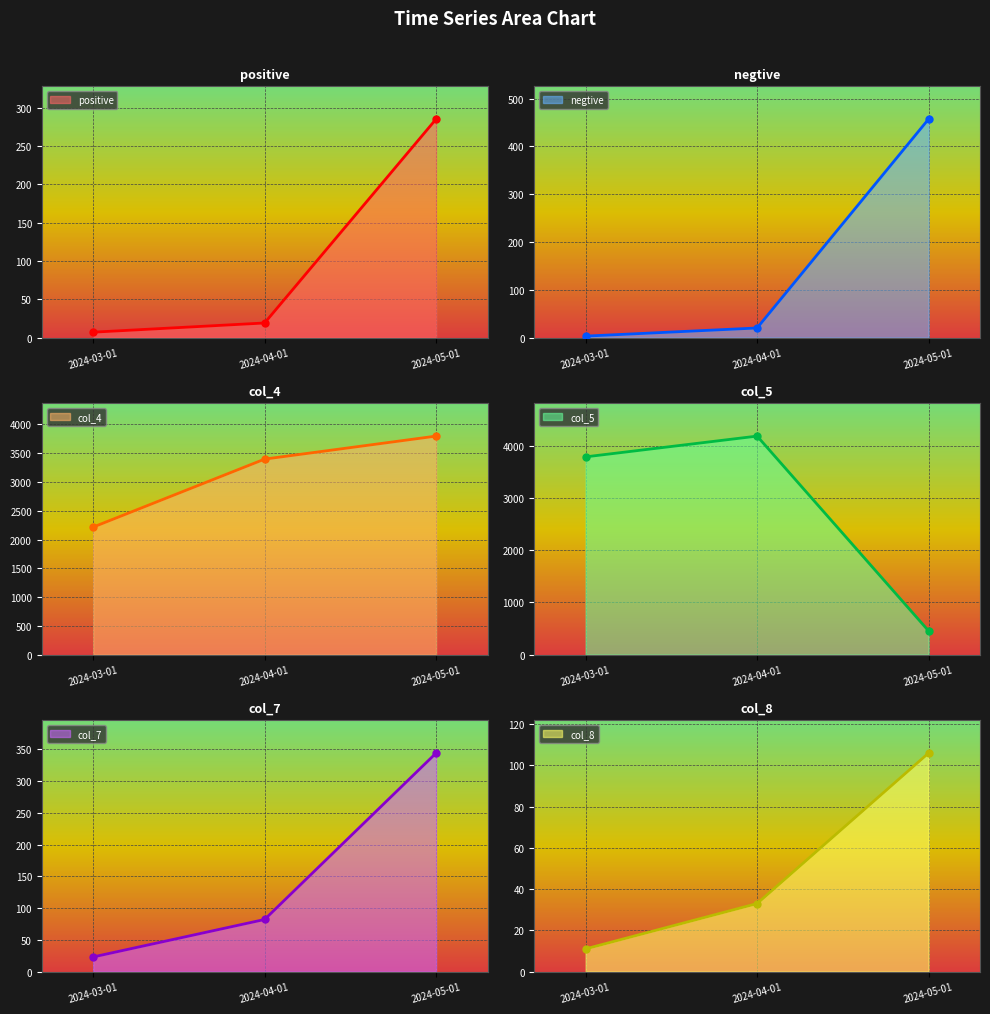

What is the greatest value displayed?

4190